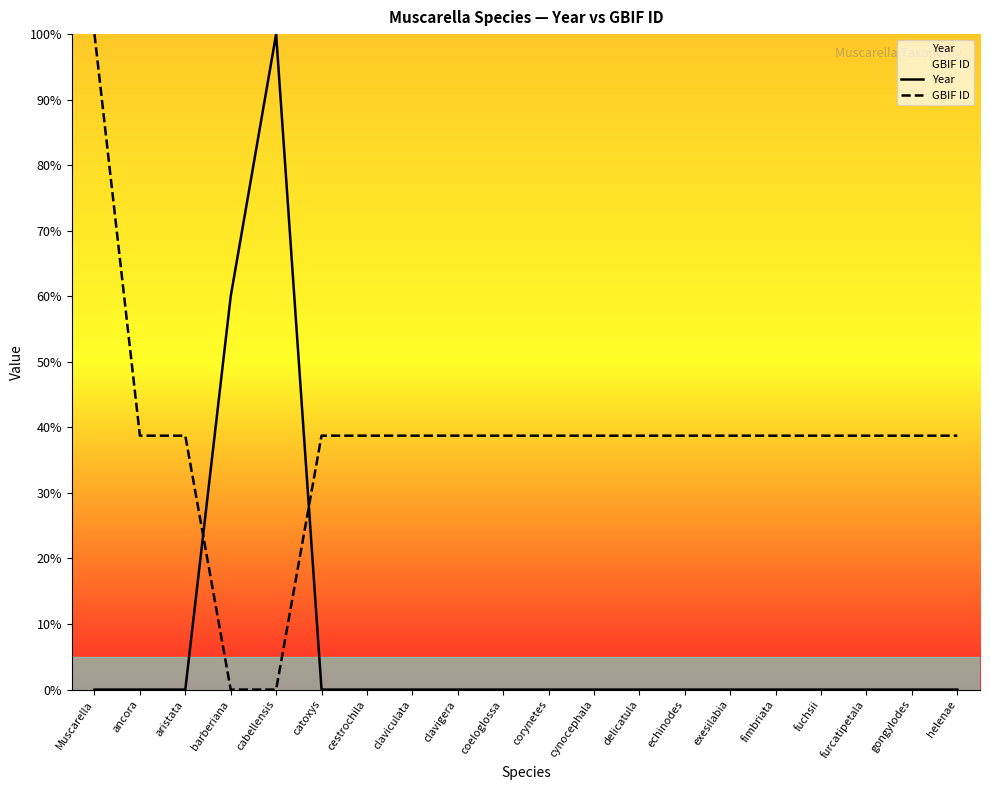

Reading right to left, what are all the values shown in this chart?

Year: 0.0	0.0	0.0	0.0	0.0	0.0	0.0	0.0	0.0	0.0	0.0	0.0	0.0	0.0	0.0	100.0	60.0	0.0	0.0	0.0
GBIF ID: 38.7	38.7	38.7	38.7	38.7	38.7	38.7	38.7	38.7	38.7	38.7	38.7	38.7	38.7	38.7	0.0	0.0	38.7	38.7	100.0